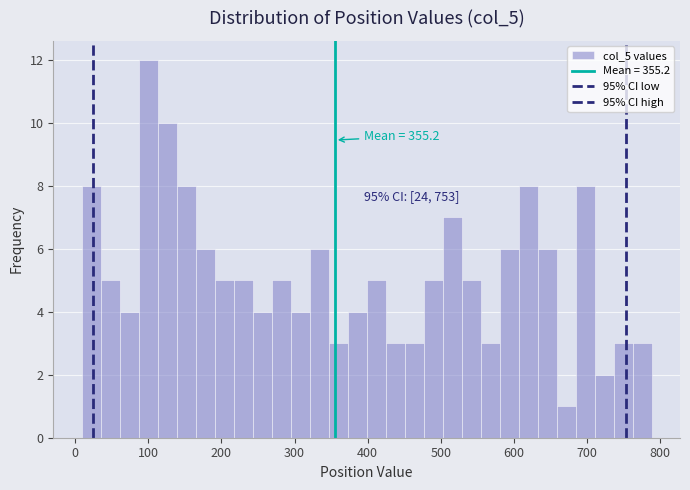

Around what value on the x-axis is the tallest bar? Give the approximate position of its centre, as read against the axis.

100